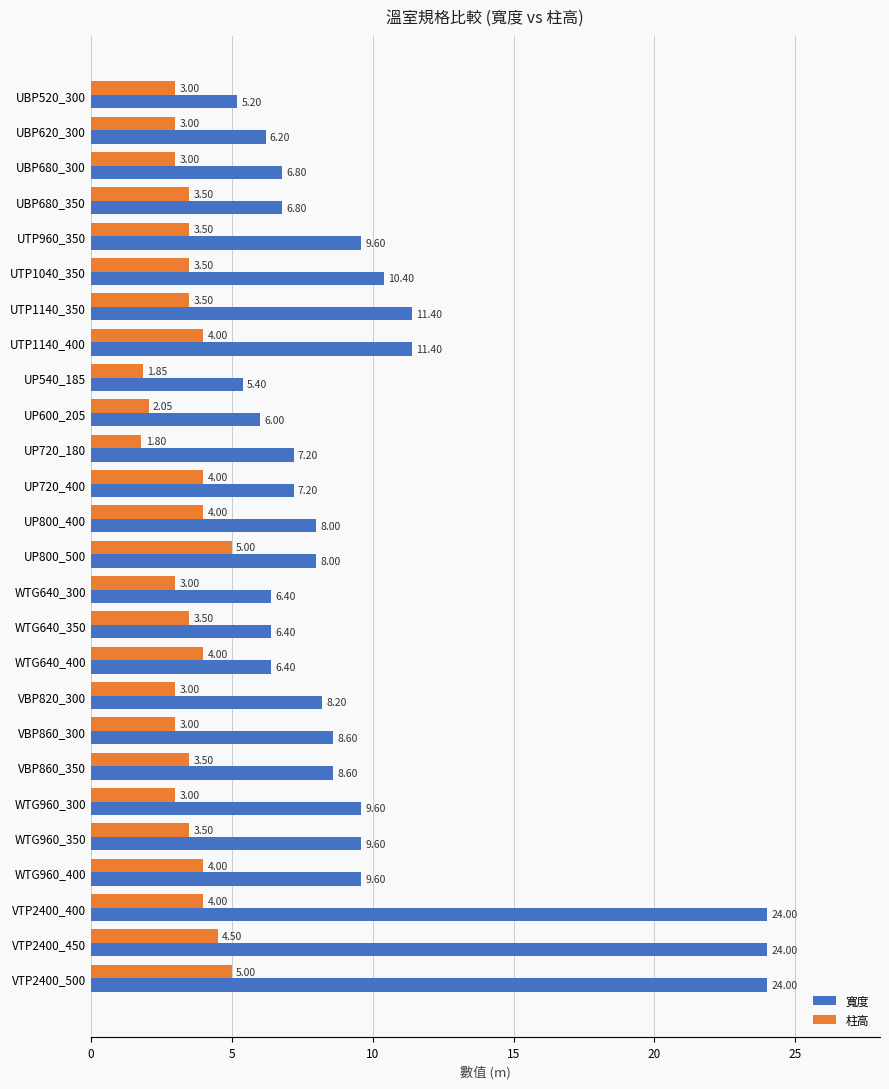

How many distinct data groups are displayed?

2